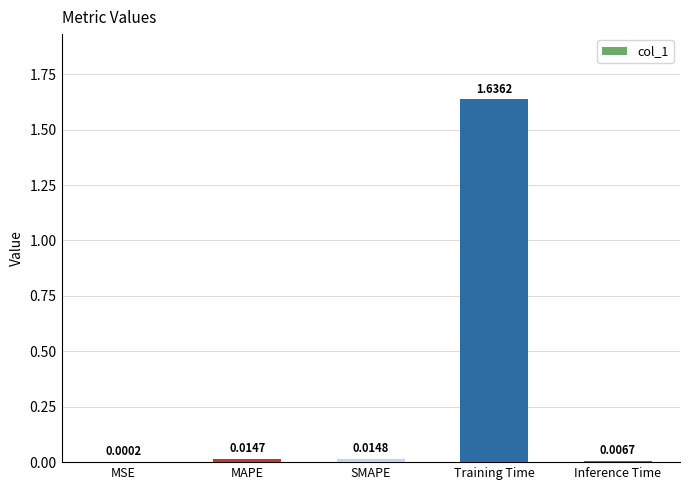

Which has a higher value, Inference Time or SMAPE?

SMAPE